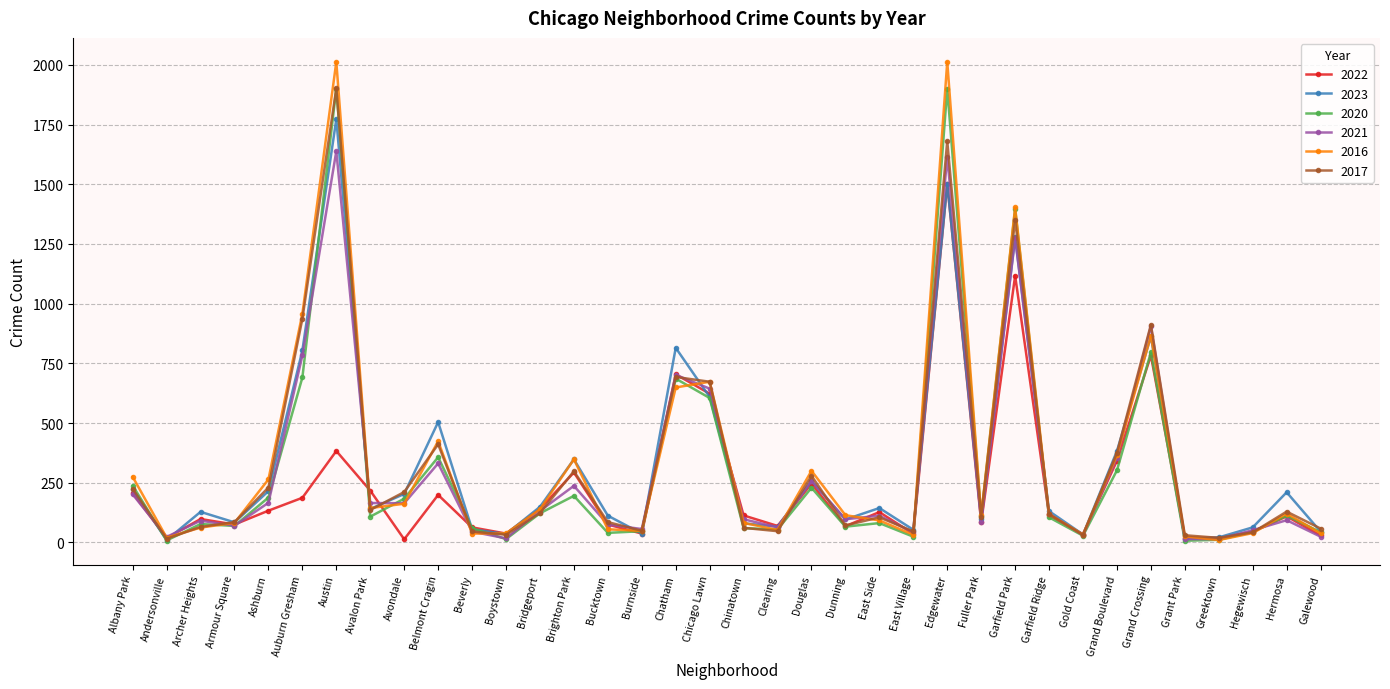

What is the value of the 2023 point at the 21st from the left?

258